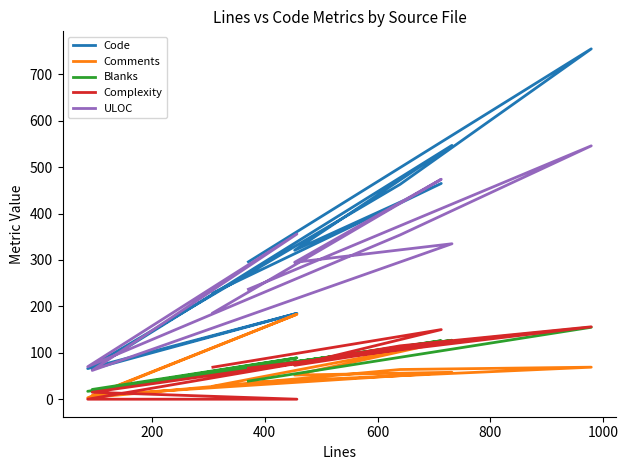

True or false: Comments has a value of 12 at 0.

False